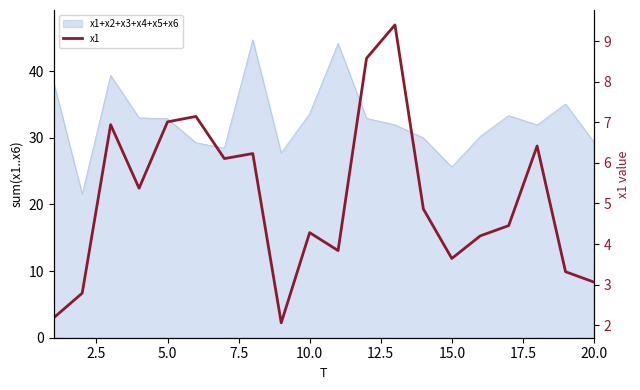

What is the difference between the maximum and minimum values?

7.3